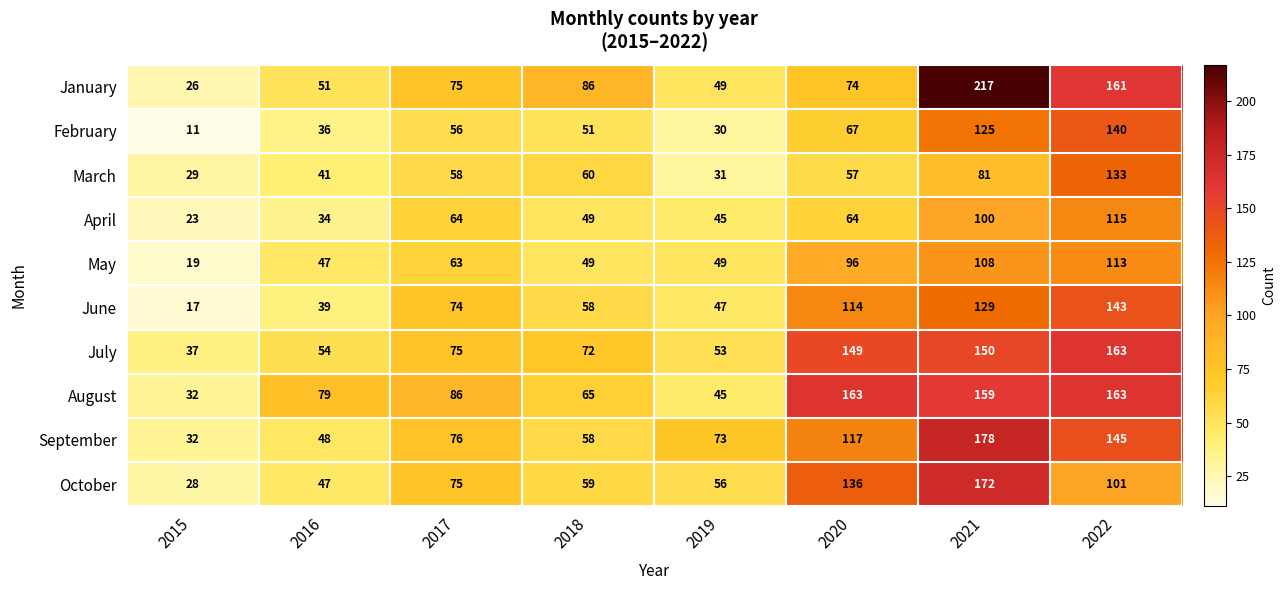

What is the average value of the August series?

99